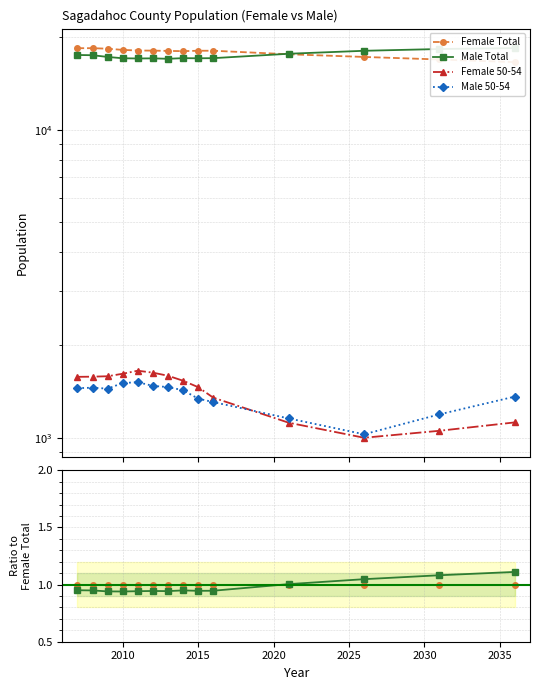

Is the value of Female 50-54 at 9 greater than the value of Male 50-54 at 10?

Yes